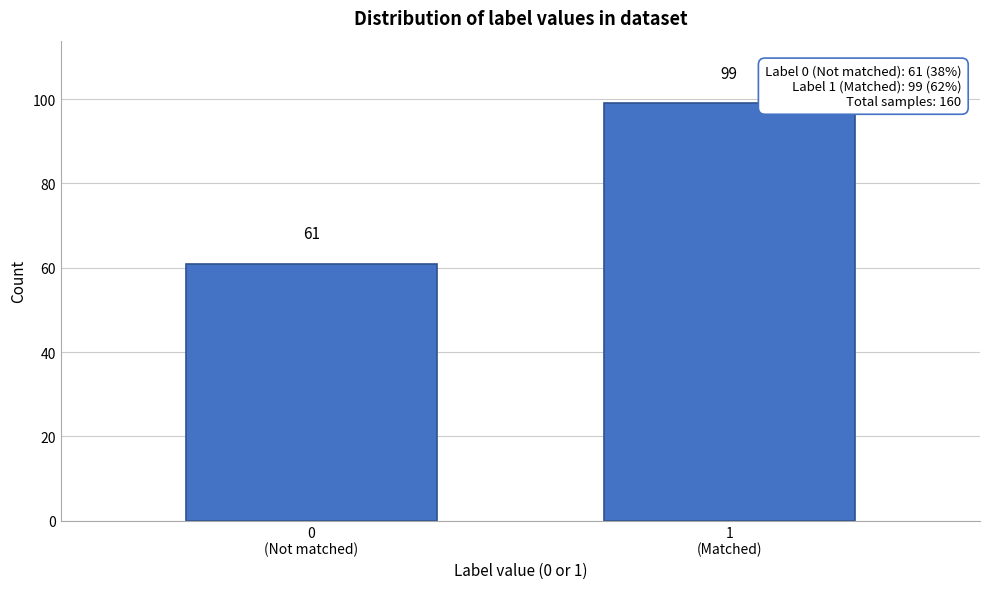

Reading left to right, list all the values displayed in this chart.

61	99